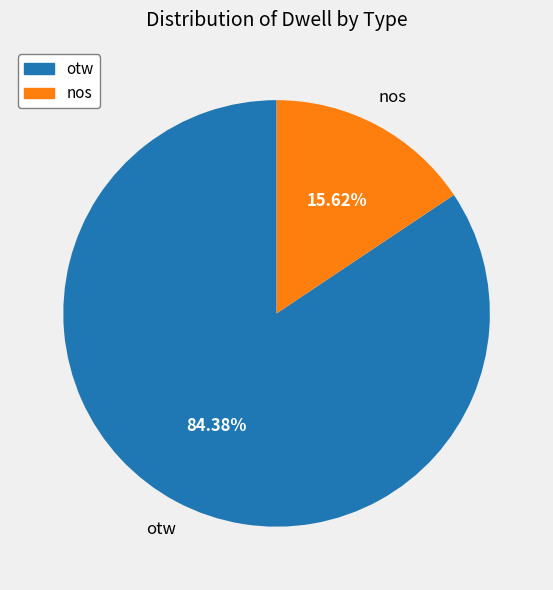

To the nearest percent, what is the difference between the largest and smallest slice percentages?

69%